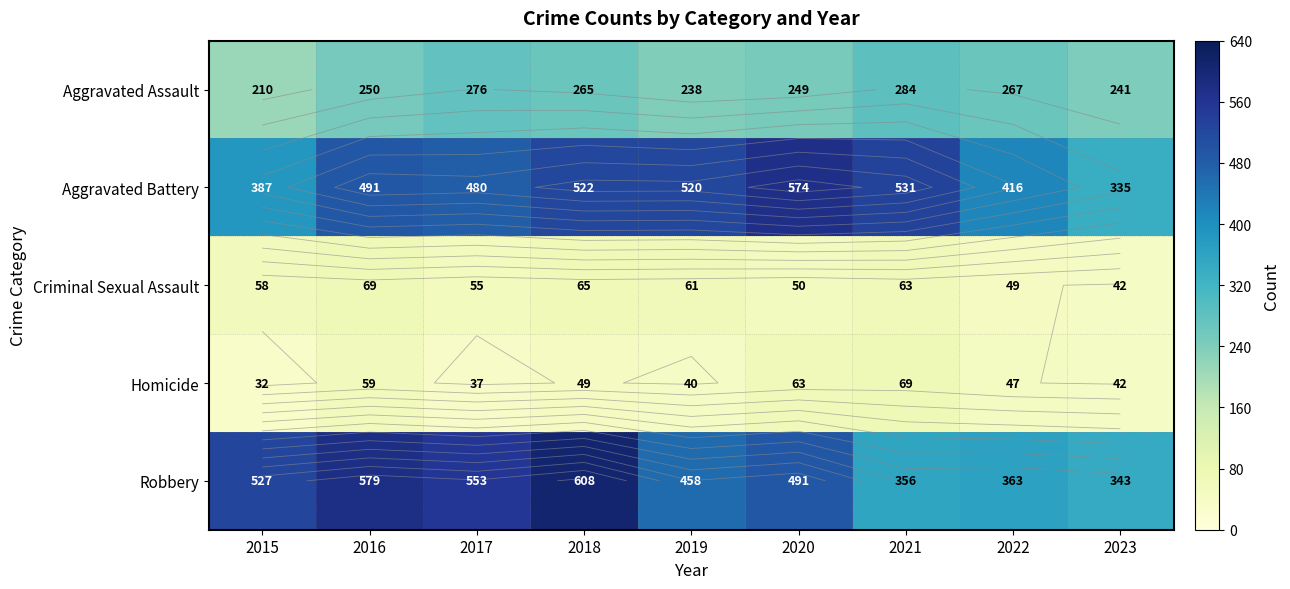

Which series has the largest range (max minus min)?

Robbery